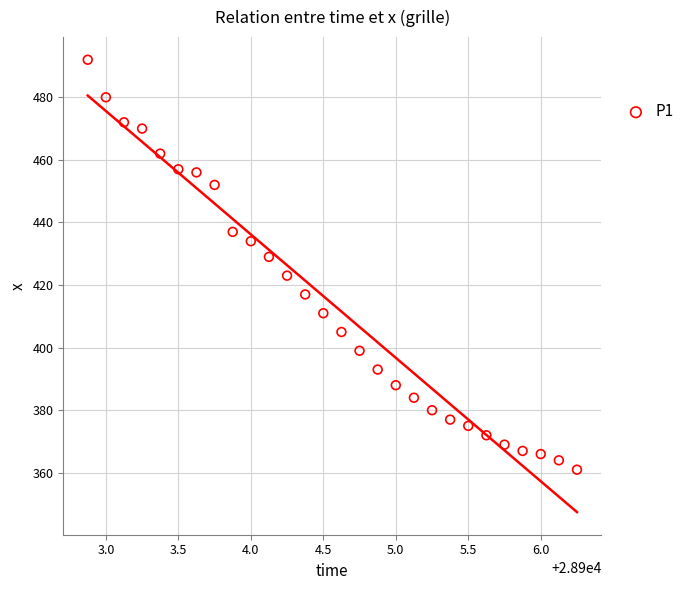

What is the range of Y values (max minus min)?

131